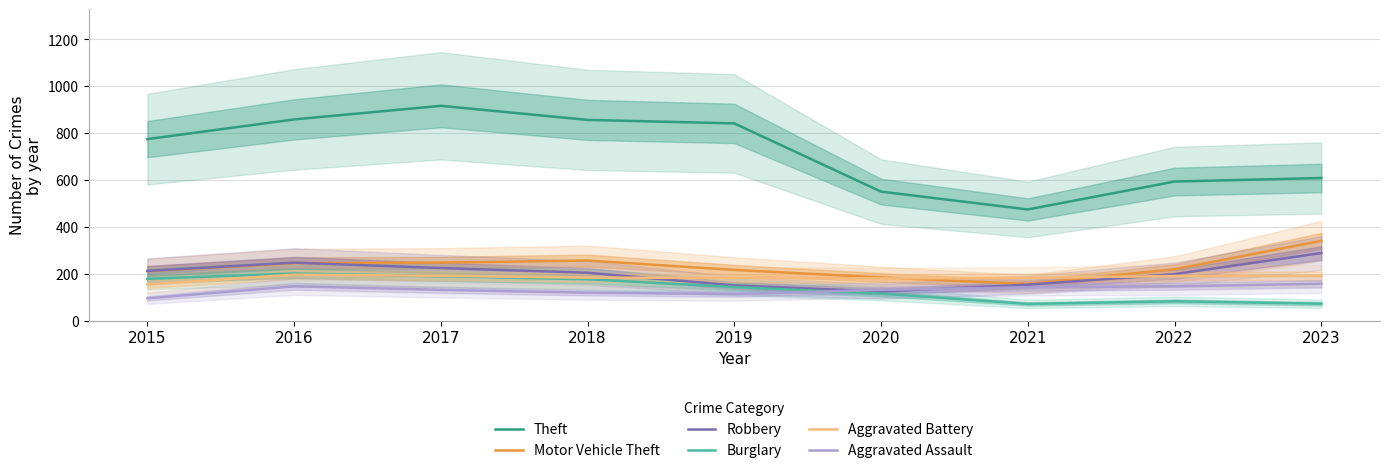

Is the value of Theft at 2020 greater than the value of Motor Vehicle Theft at 2023?

Yes